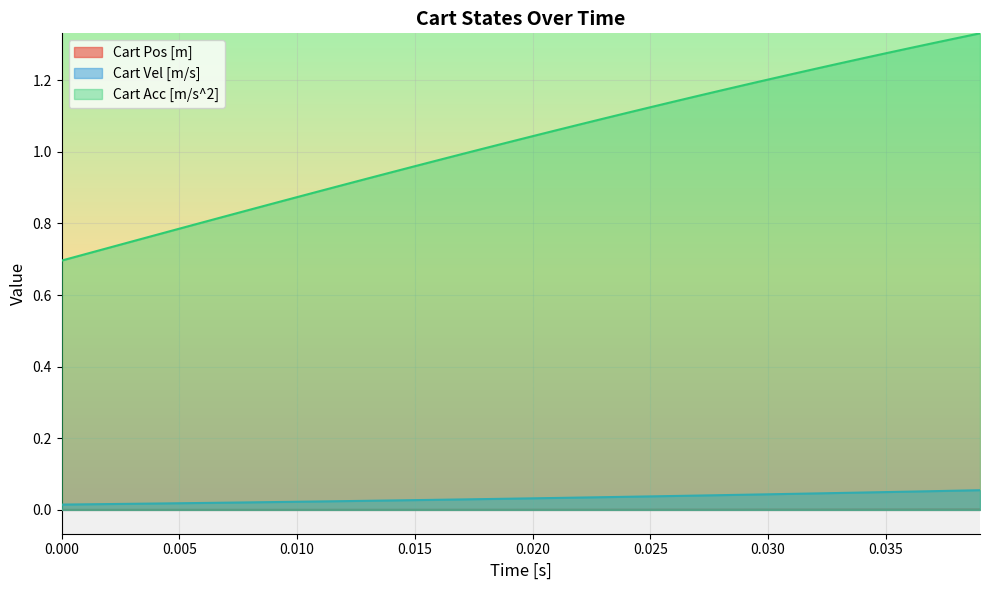

Which series has the largest total across all categories?

Cart Acc [m/s^2]